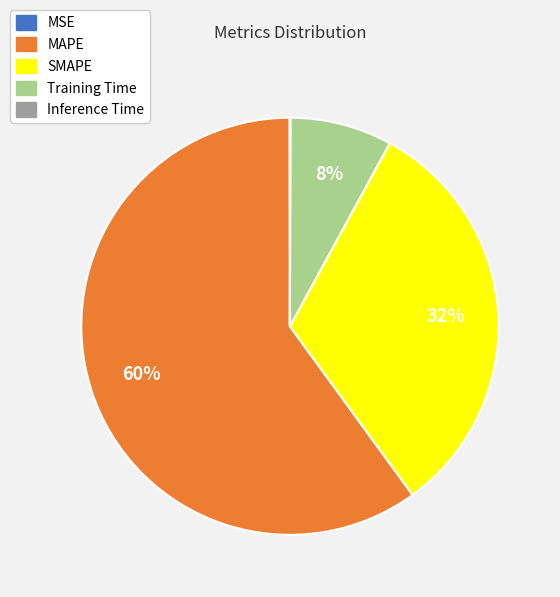

Is MAPE the majority of the pie?

Yes